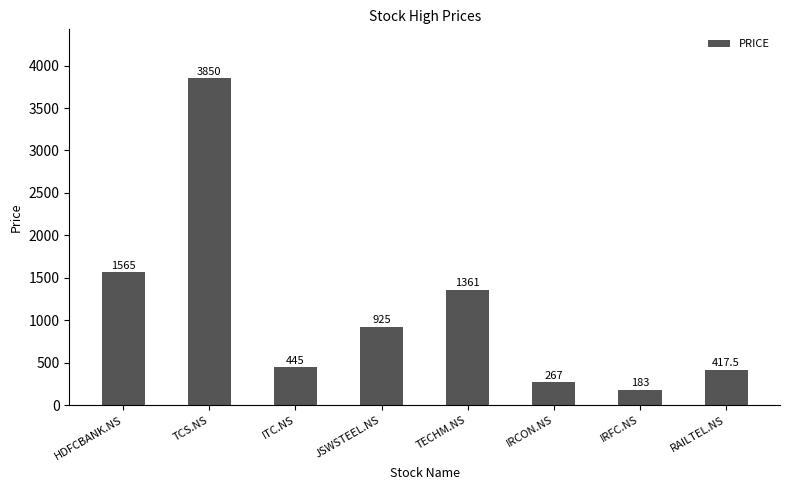

How many data points are less than 925?

4